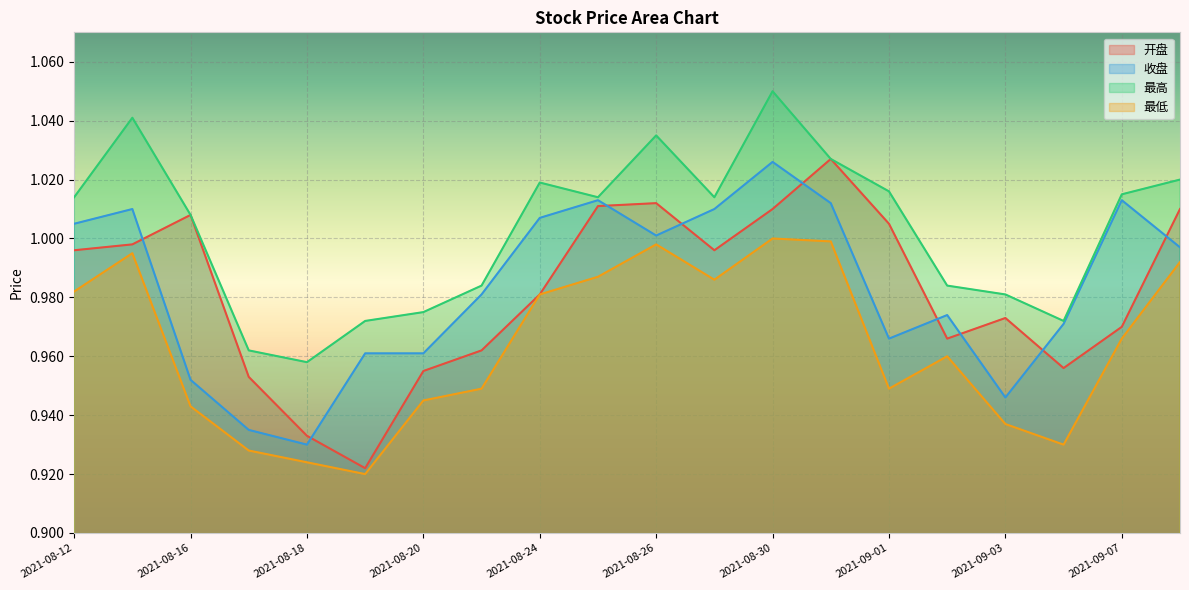

What is the spread (max minus min) of values at 2021-08-19?

0.1